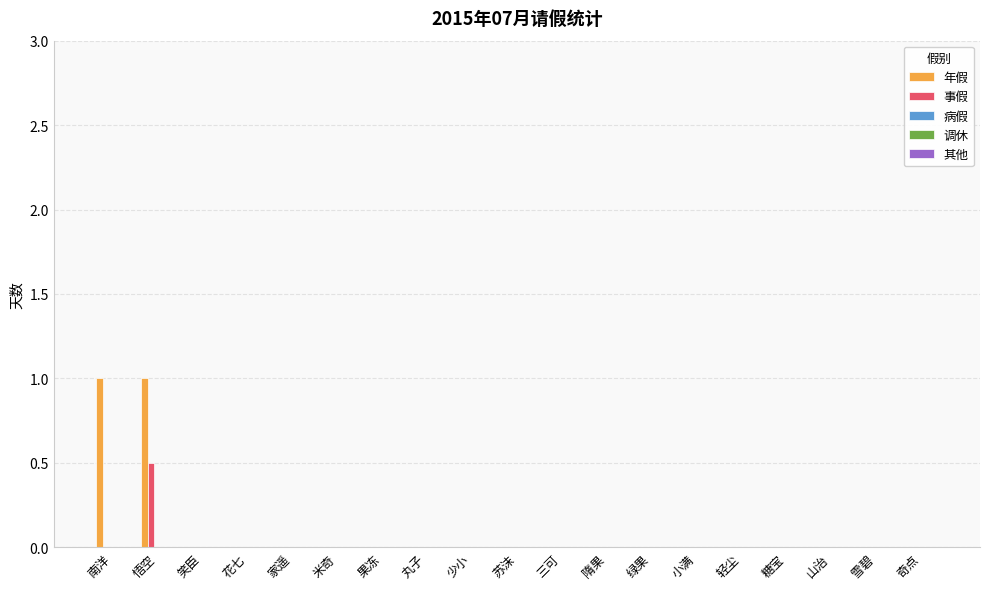

Are the bars horizontal?

No